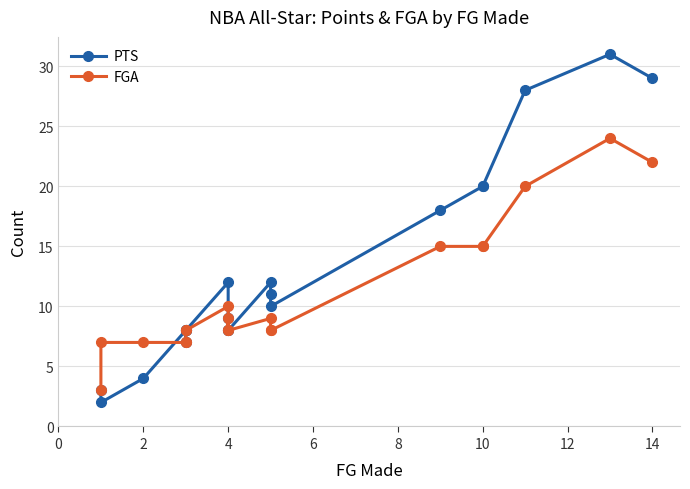

Reading left to right, list all the values displayed in this chart.

PTS: 3	2	4	8	7	8	8	12	8	9	8	12	11	10	18	20	20	28	31	29
FGA: 3	7	7	7	7	8	8	10	8	9	8	9	8	8	15	15	15	20	24	22